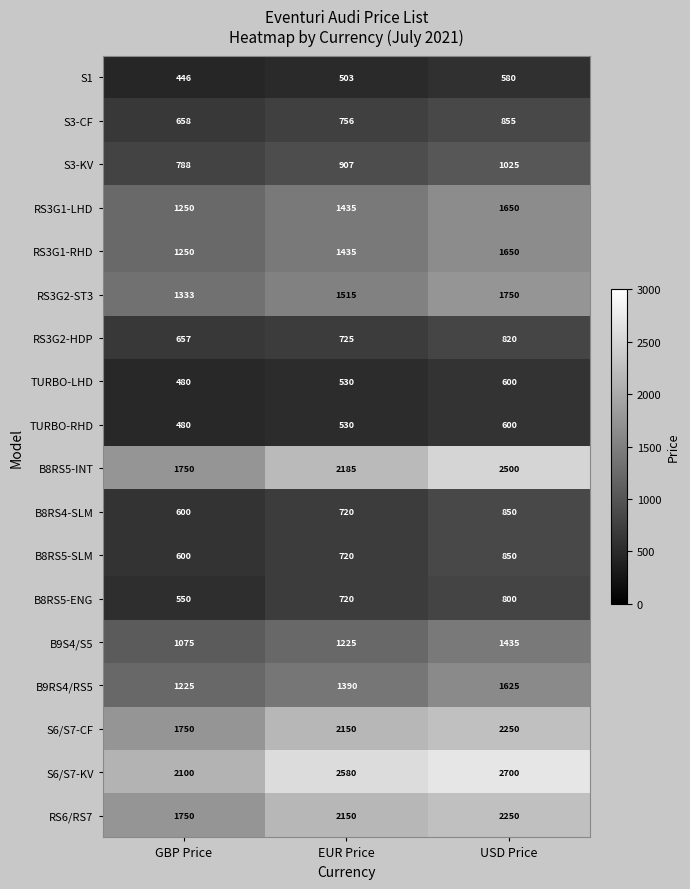

Between GBP Price and USD Price, which series saw the biggest shift?

B8RS5-INT